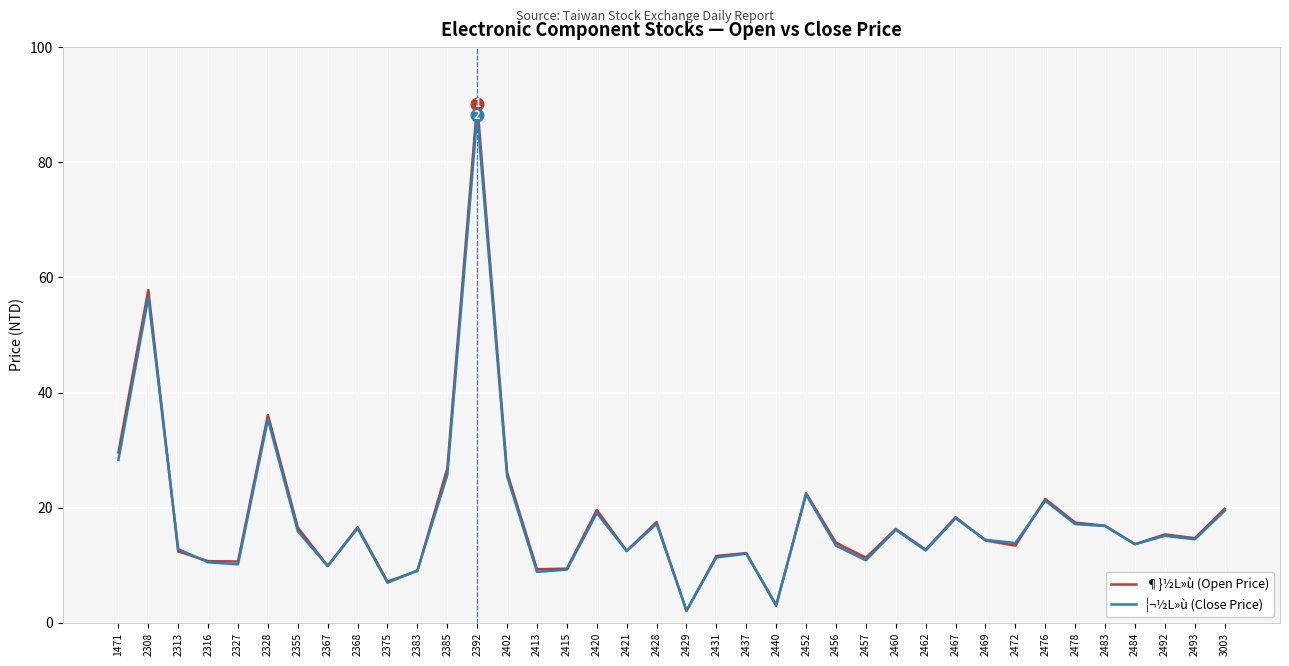

Between 2413 and 2420, which series saw the biggest shift?

¶}½L»ù (Open Price)